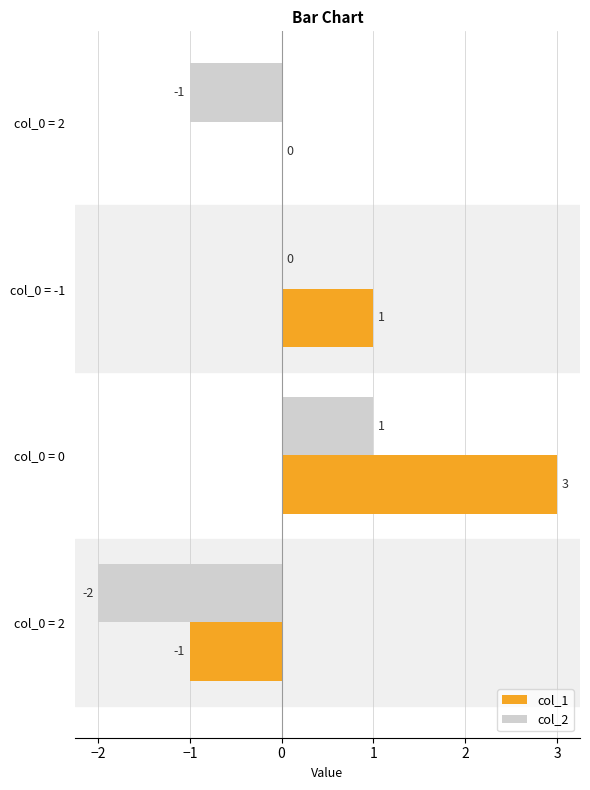

How many data points does each series have?

4